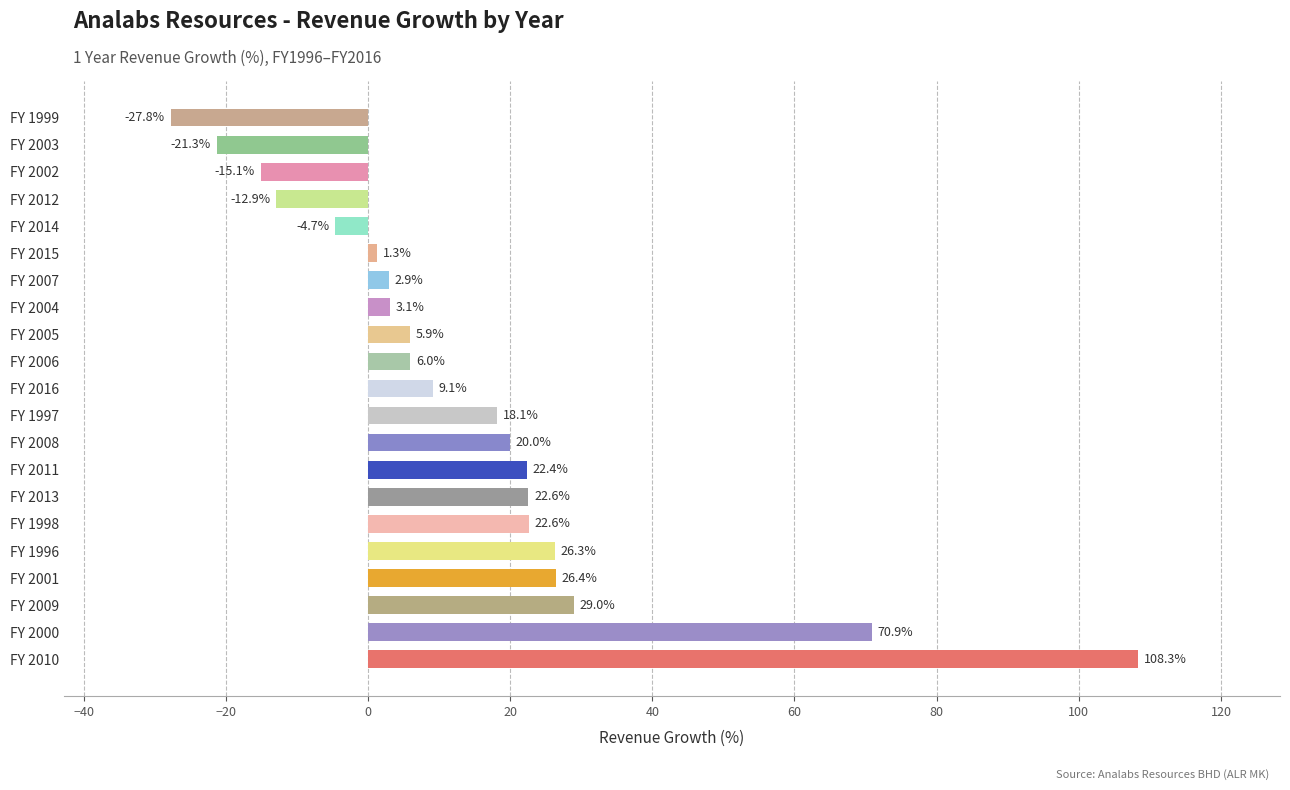

Is it true that the value at FY 1997 is 23.7?

False